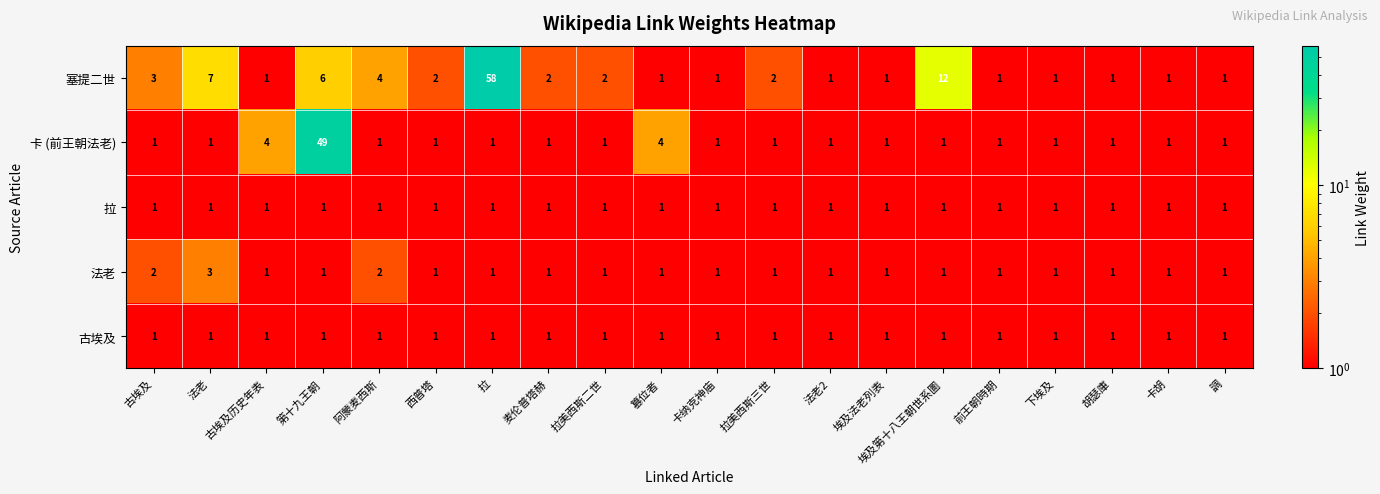

Which series has the largest range (max minus min)?

塞提二世